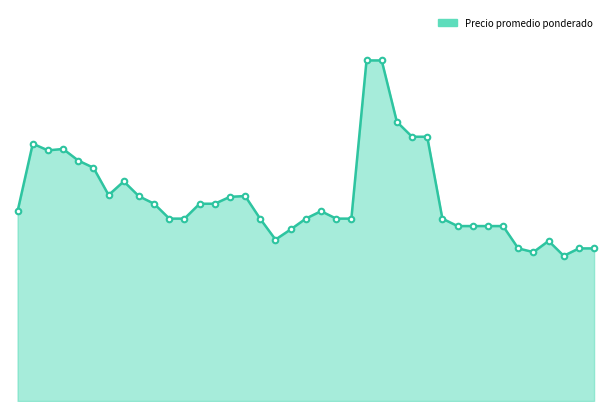

Which category has the highest value across all series?

2021-12-14